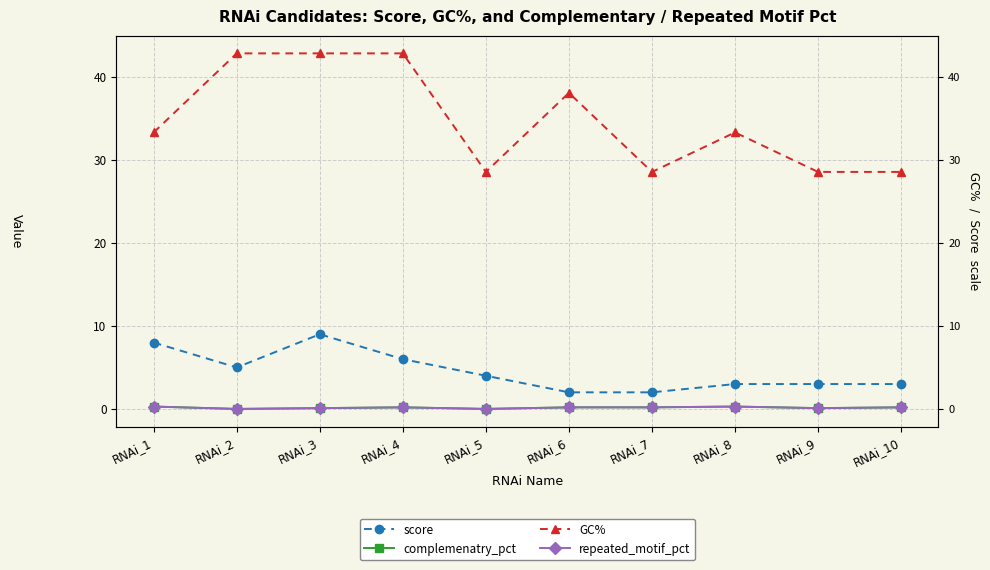

How many interior local peaks does the score series have?

1